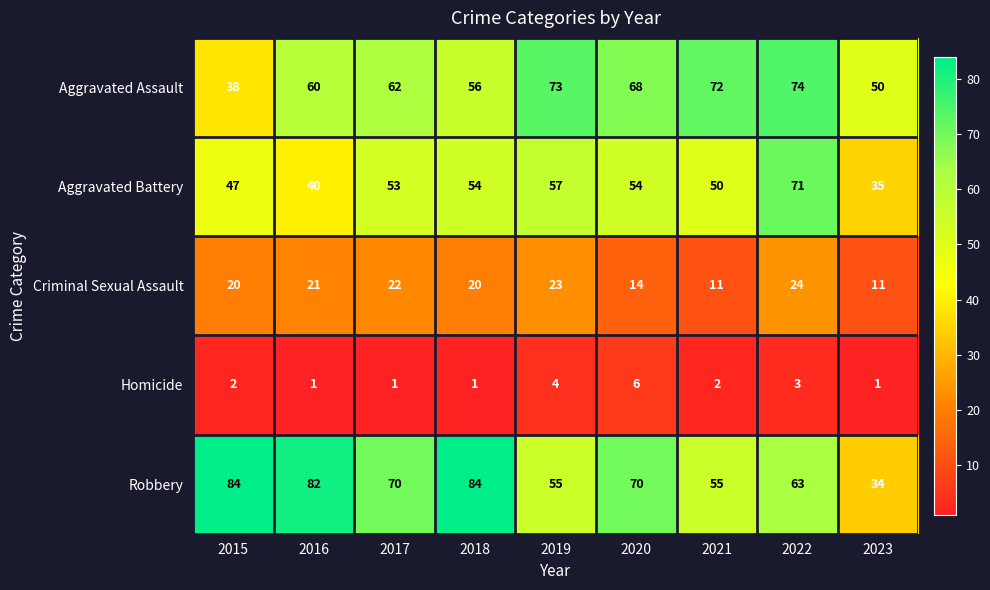

What is the greatest value displayed?

84